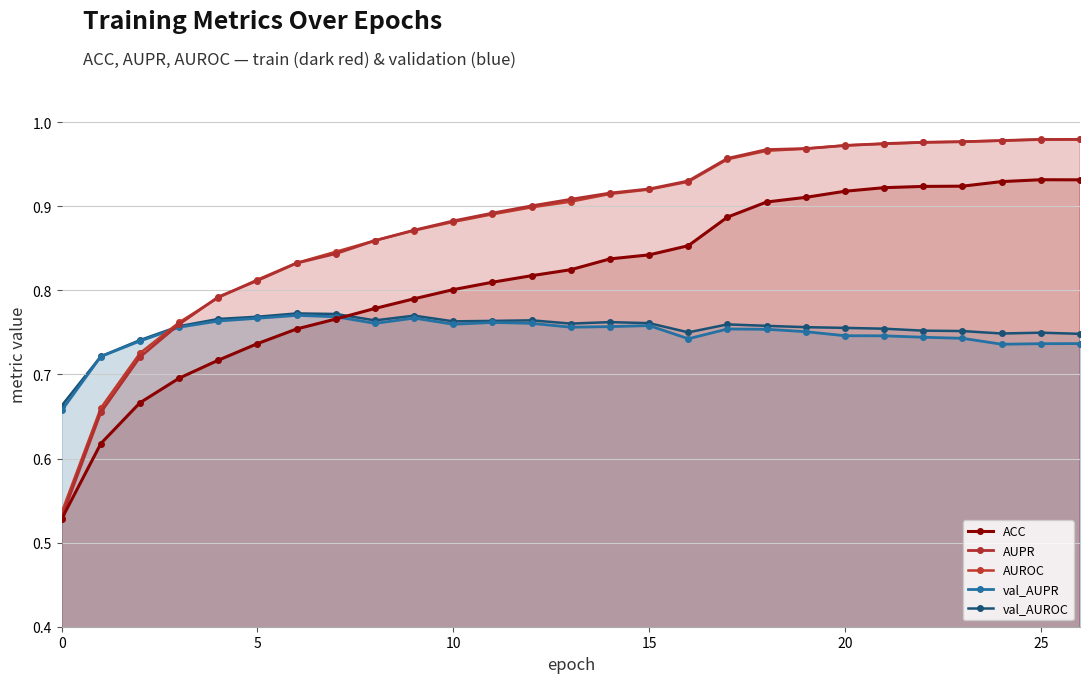

Is it true that val_AUPR equals 0.3 at 26?

False